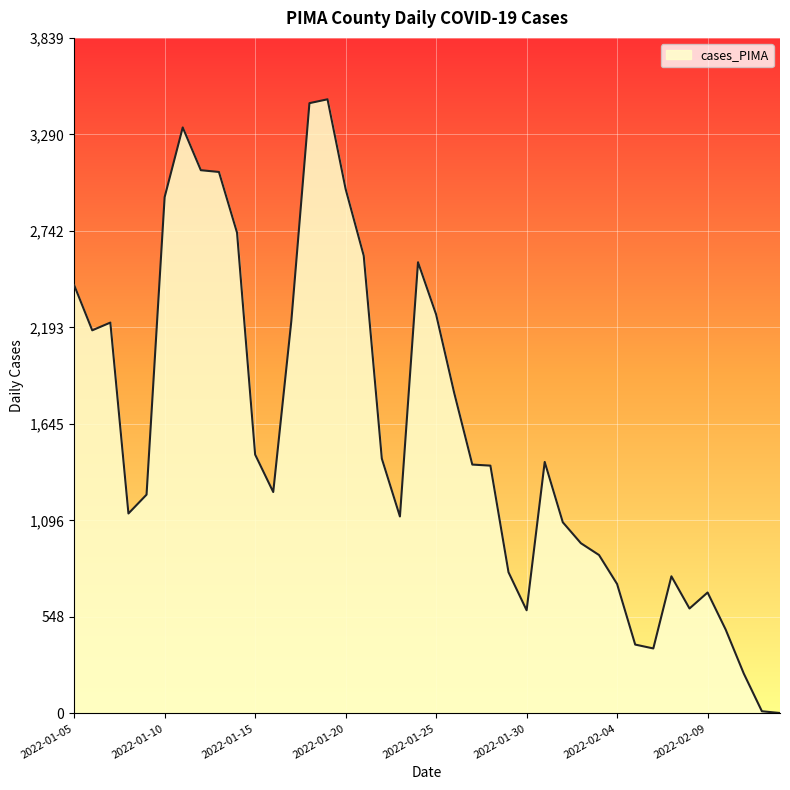

What is the average value?

1599